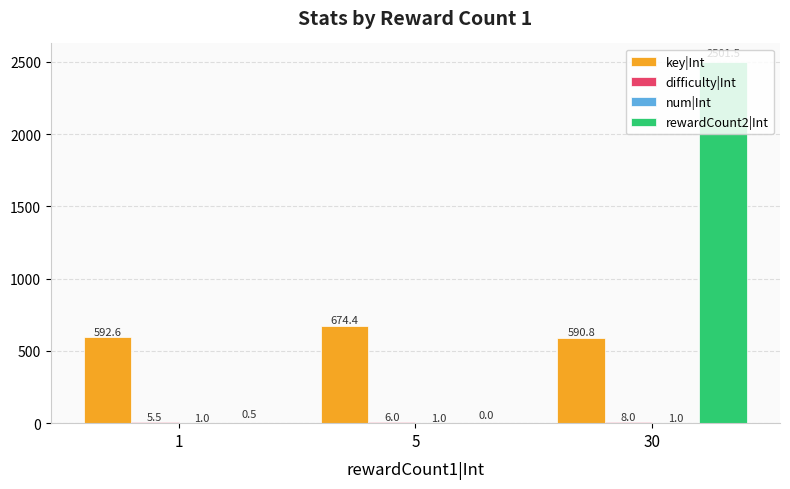

At which category is the sum across all series the highest?

30